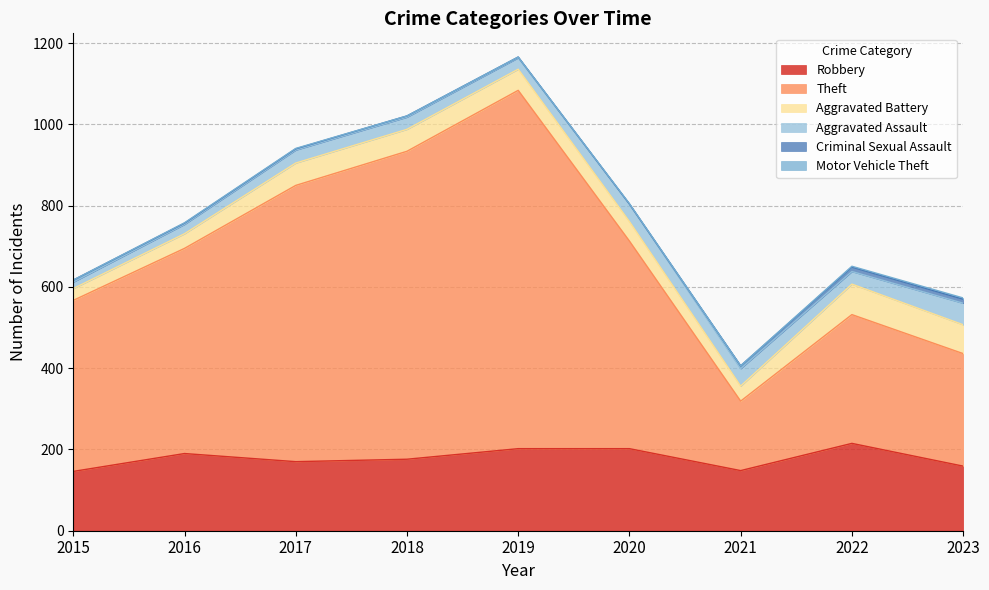

Which category has the highest value across all series?

2019